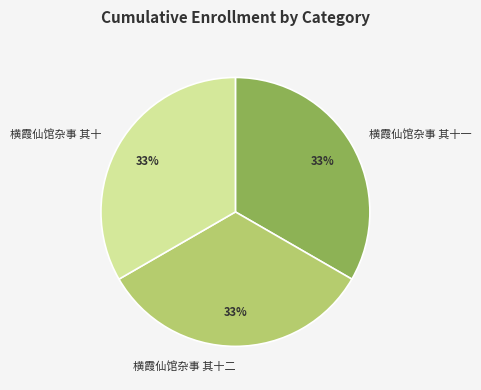

To the nearest percent, what portion does 横霞仙馆杂事 其十一 represent?

33%